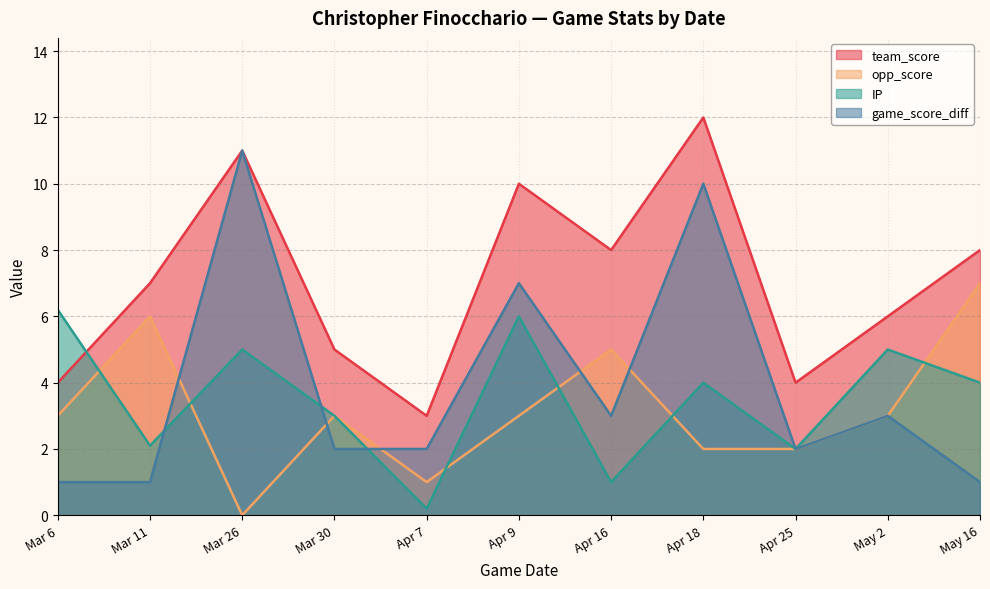

Is it true that IP equals 3.7 at Mar 11?

False